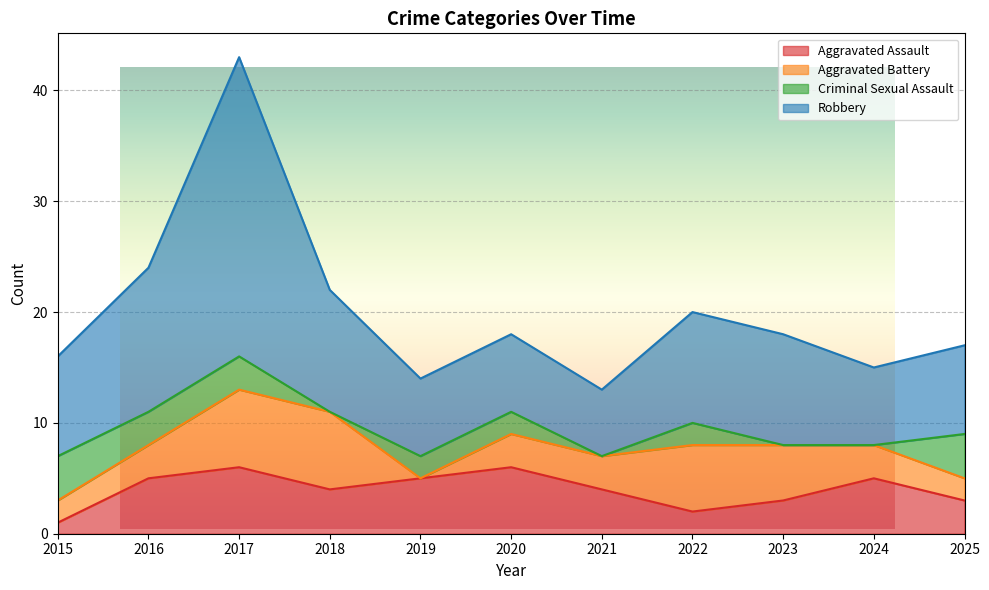

Which category has the highest value across all series?

2017